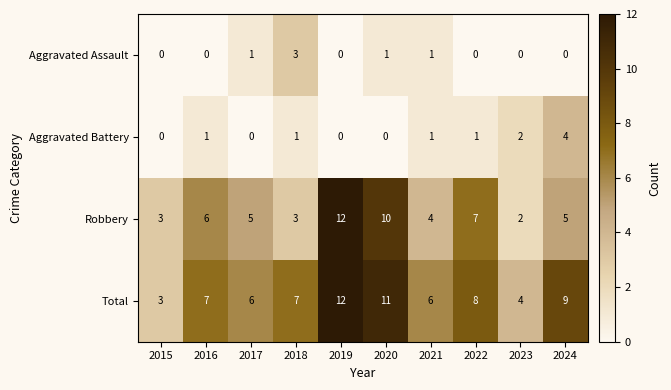

What value does the Robbery series have at 2020, to the nearest 5?

10